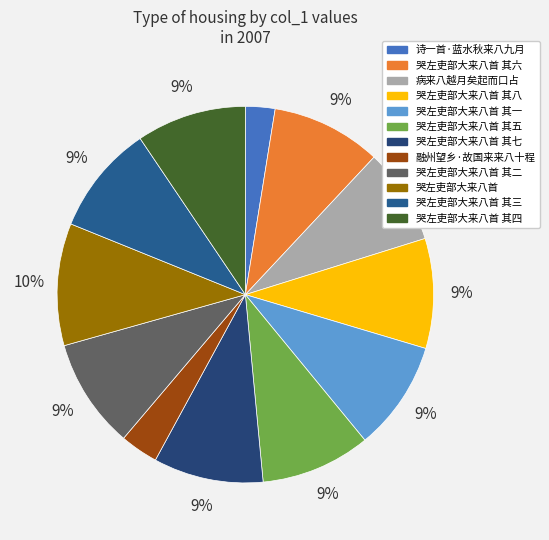

Rank the categories by value from highest to lowest.

哭左吏部大来八首, 哭左吏部大来八首 其八, 哭左吏部大来八首 其七, 哭左吏部大来八首 其六, 哭左吏部大来八首 其五, 哭左吏部大来八首 其四, 哭左吏部大来八首 其三, 哭左吏部大来八首 其二, 哭左吏部大来八首 其一, 病来八越月矣起而口占, 融州望乡·故国来来八十程, 诗一首·蓝水秋来八九月